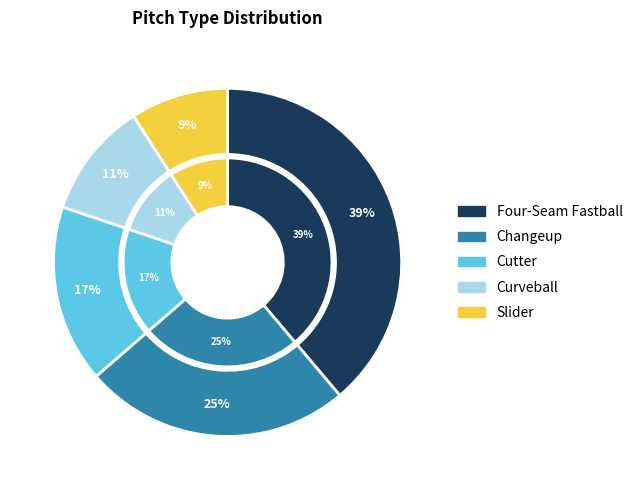

Rank the categories by value from highest to lowest.

Four-Seam Fastball, Changeup, Cutter, Curveball, Slider